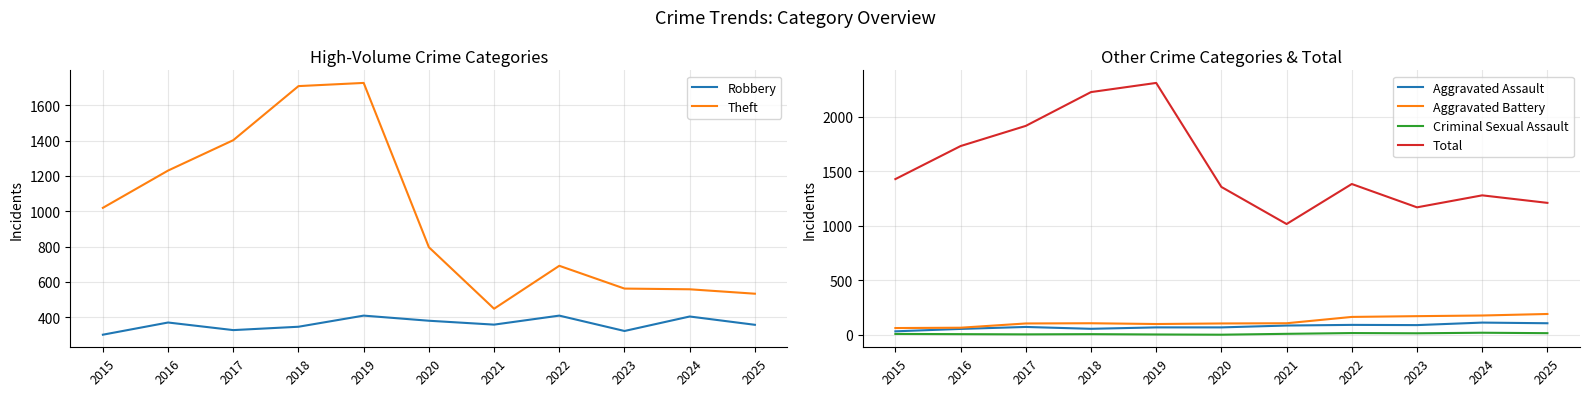

At 2015, list the series in order from smallest to largest.

Criminal Sexual Assault, Aggravated Assault, Aggravated Battery, Robbery, Theft, Total